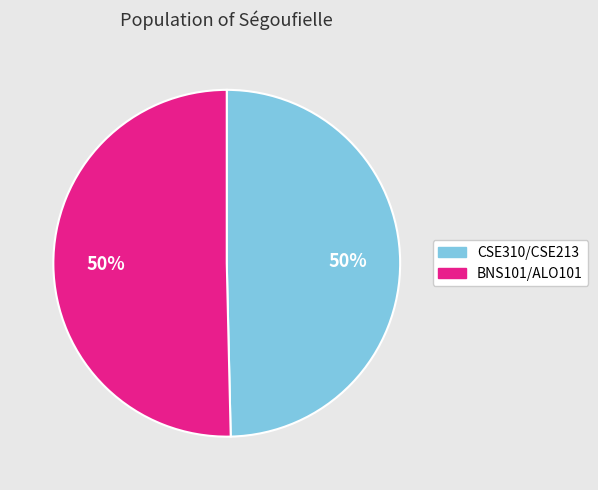

To the nearest percent, what is the average slice percentage?

50%